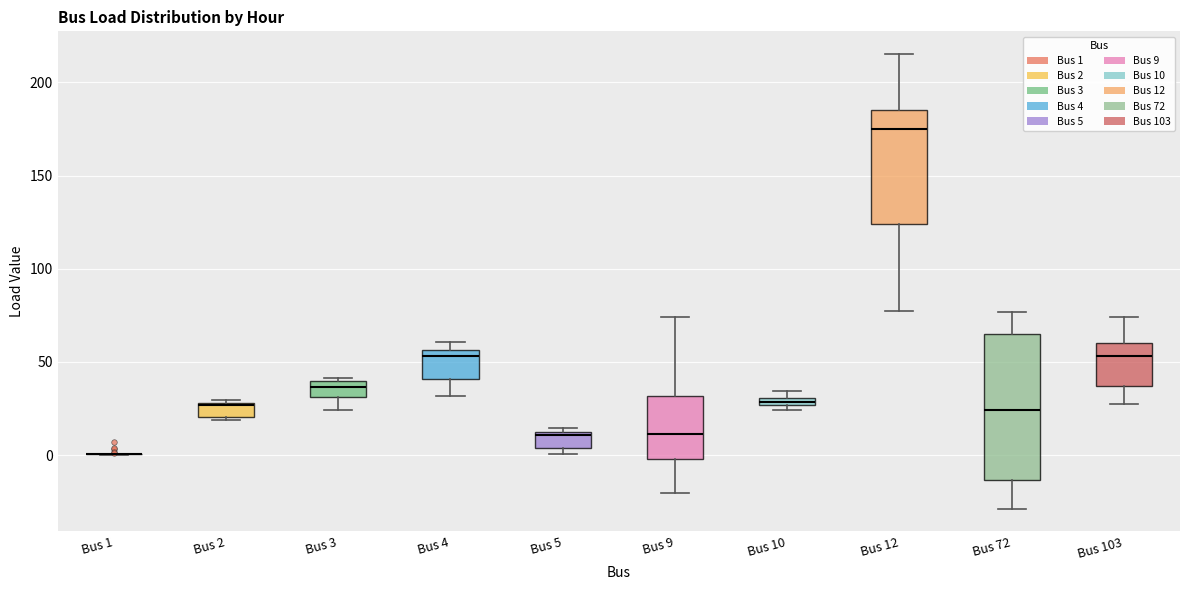

Where is the upper edge of the box for Bus 2 on the y-axis? The values are not printed on the chart, so give them approximately, as read against the axis.

30